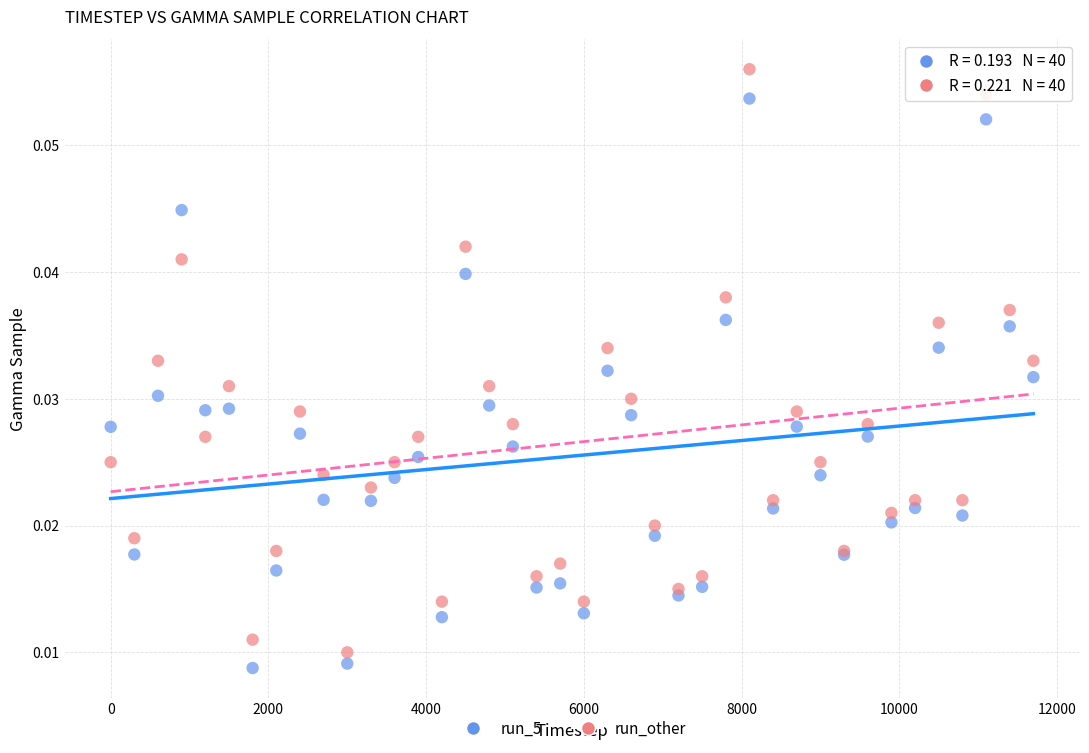

Which series has the largest Y range (max minus min)?

run_other